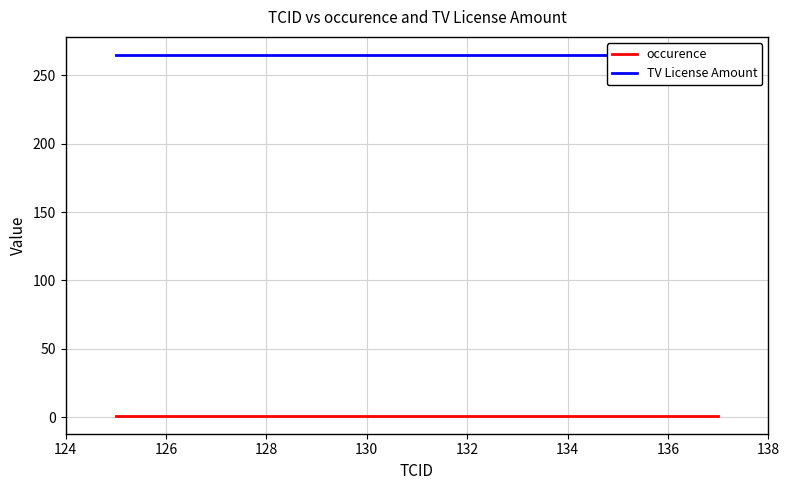

Is this an area chart (filled region under the line)?

No